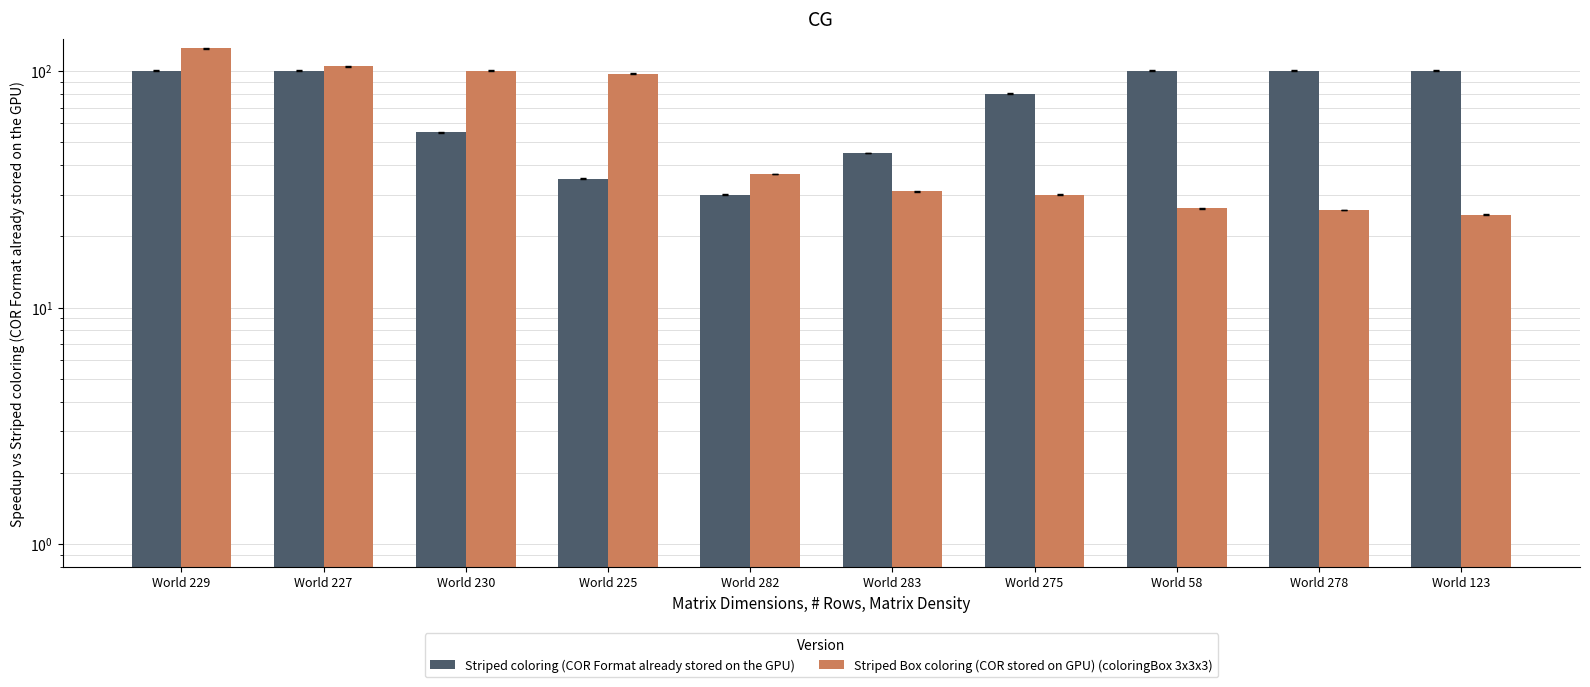

How many groups of bars are there?

10